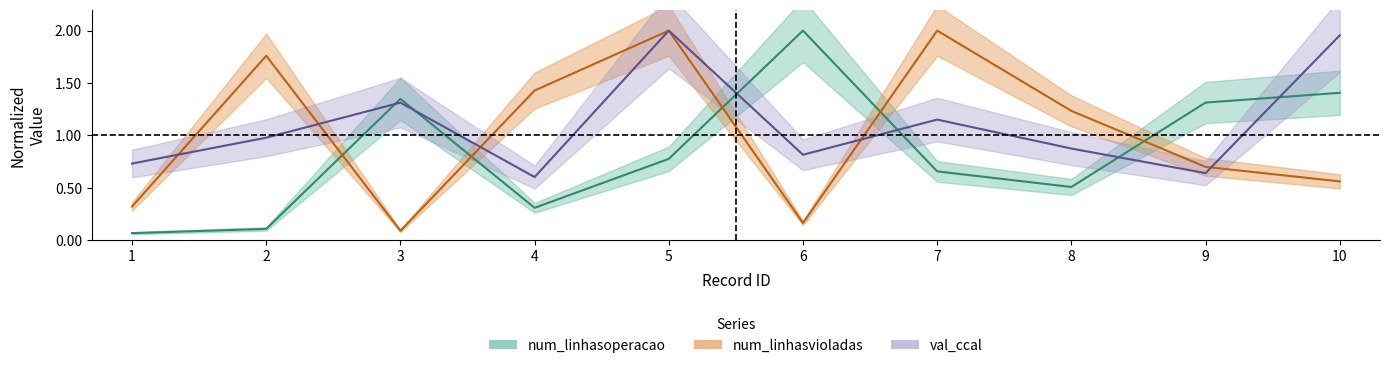

Where does the num_linhasvioladas series first go above 1?

2